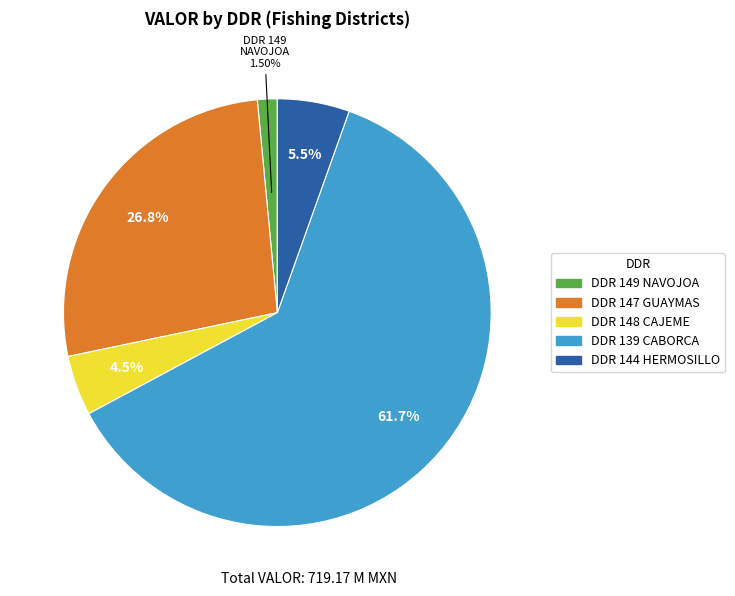

Is there any slice that represents more than half of the pie?

Yes